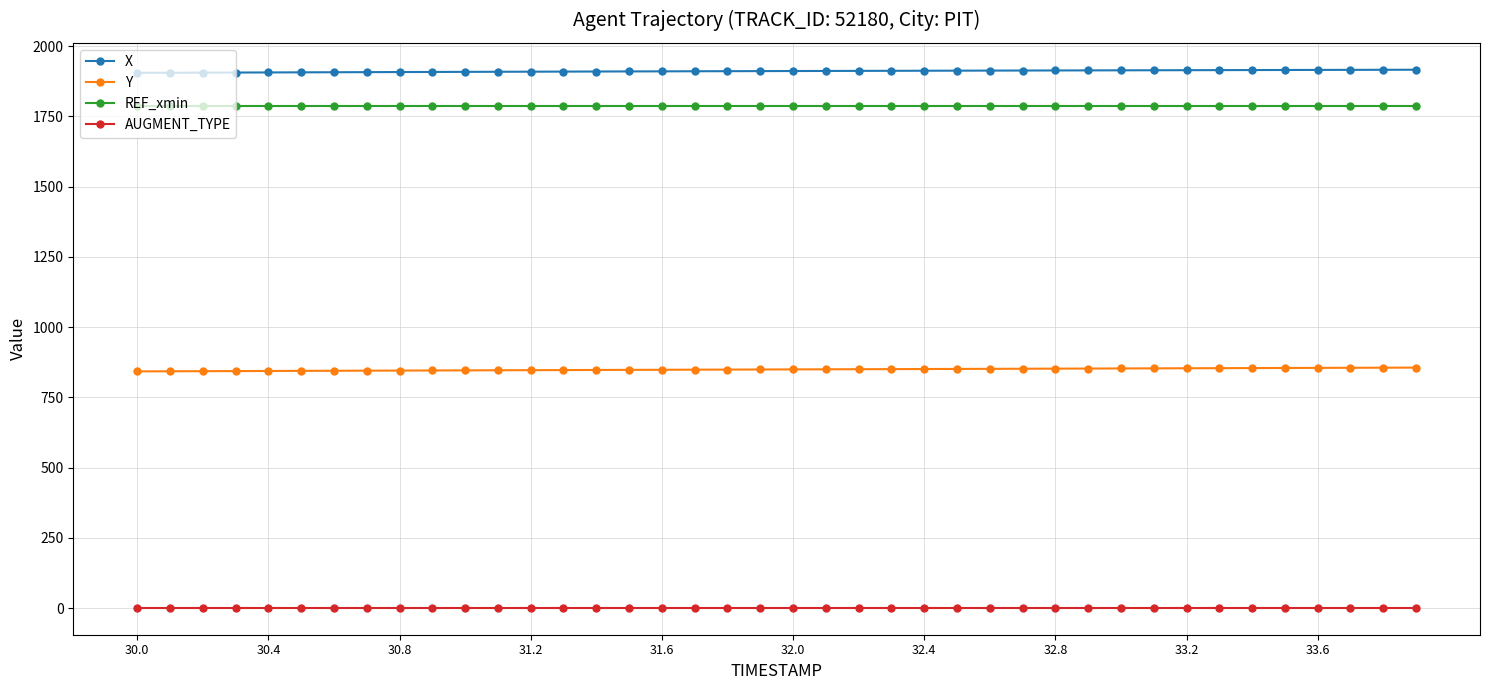

What is the value of the REF_xmin point at the 40th from the left?

1786.0